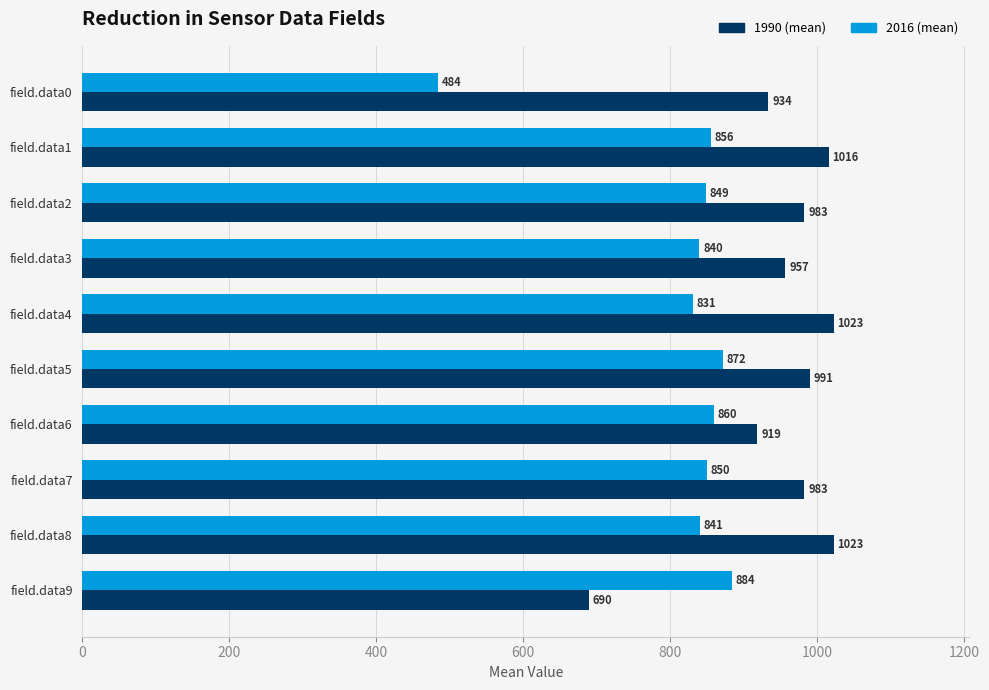

The value of 2016 (mean) at field.data0 is 484. True or false?

True